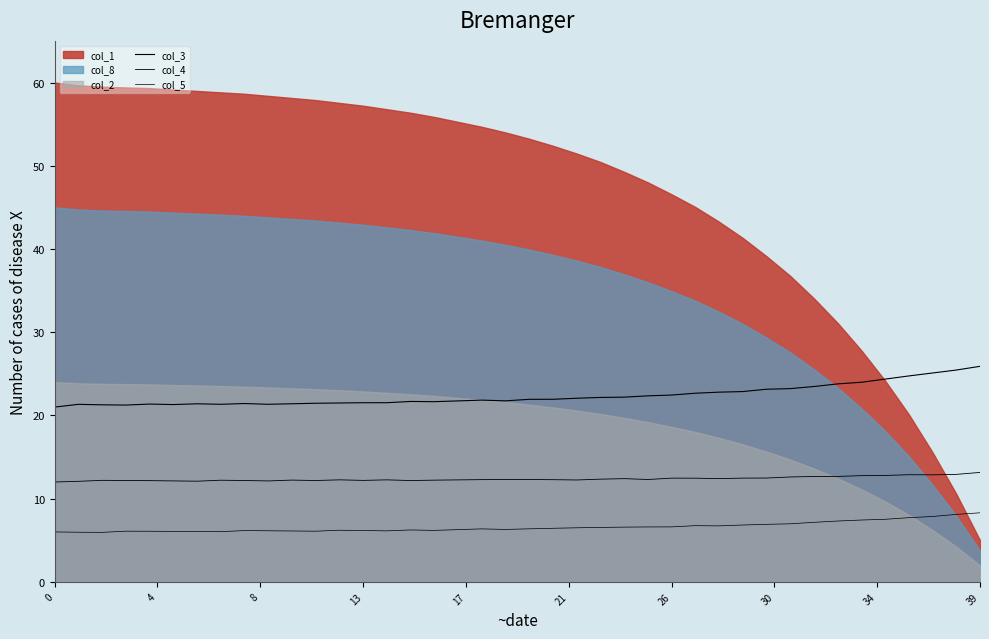

True or false: col_4 has more than 2 interior local peaks.

True